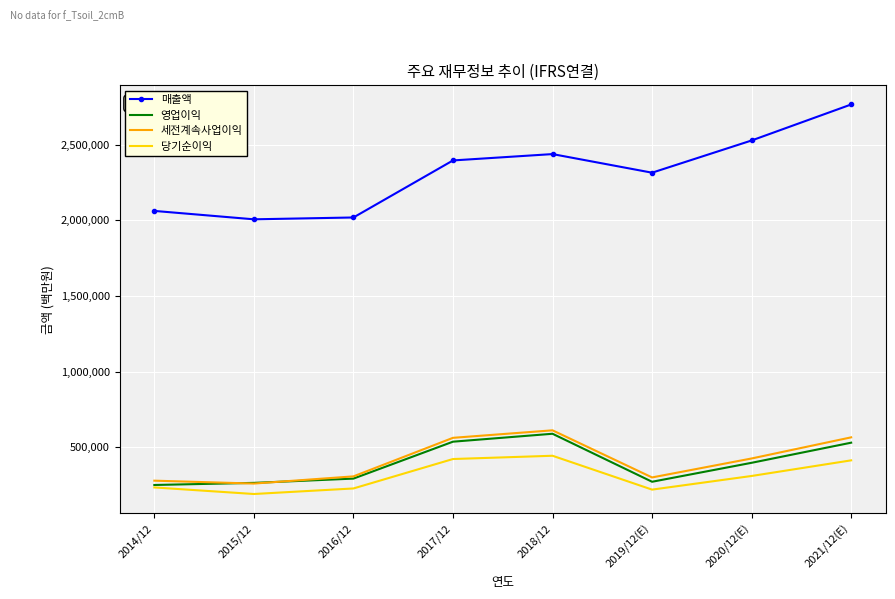

Is the value of 당기순이익 at 2015/12 greater than the value of 매출액 at 2018/12?

No